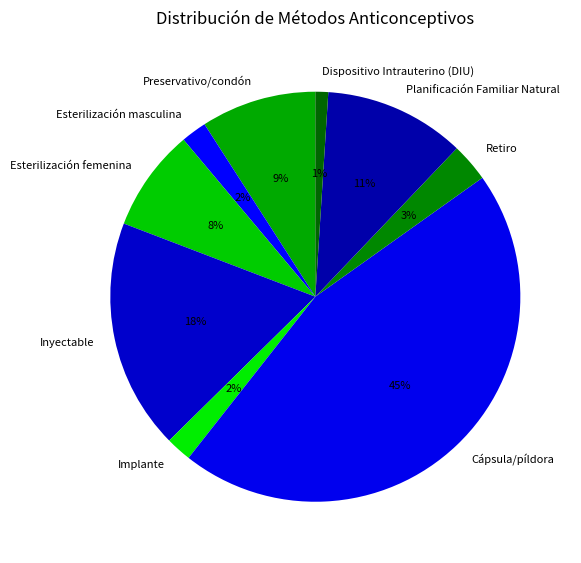

What is the largest slice in the pie chart?

Cápsula/píldora